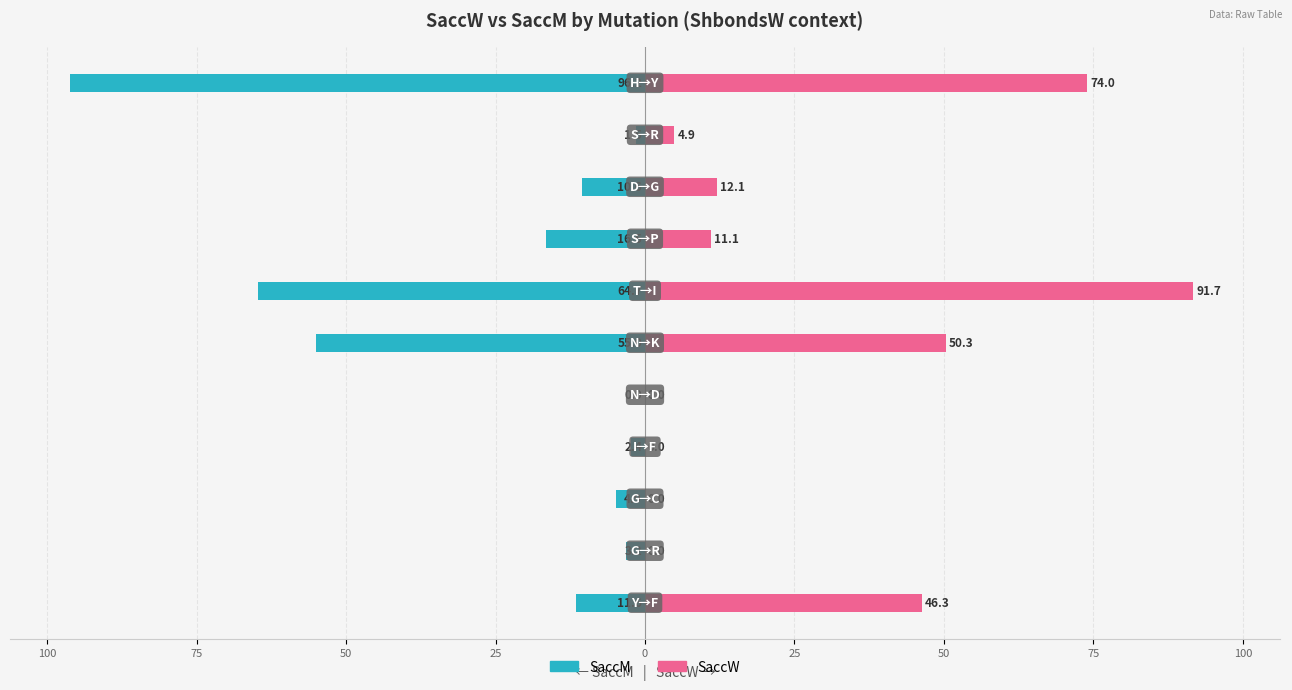

The value of SaccM at 125 is -137.0. True or false?

False